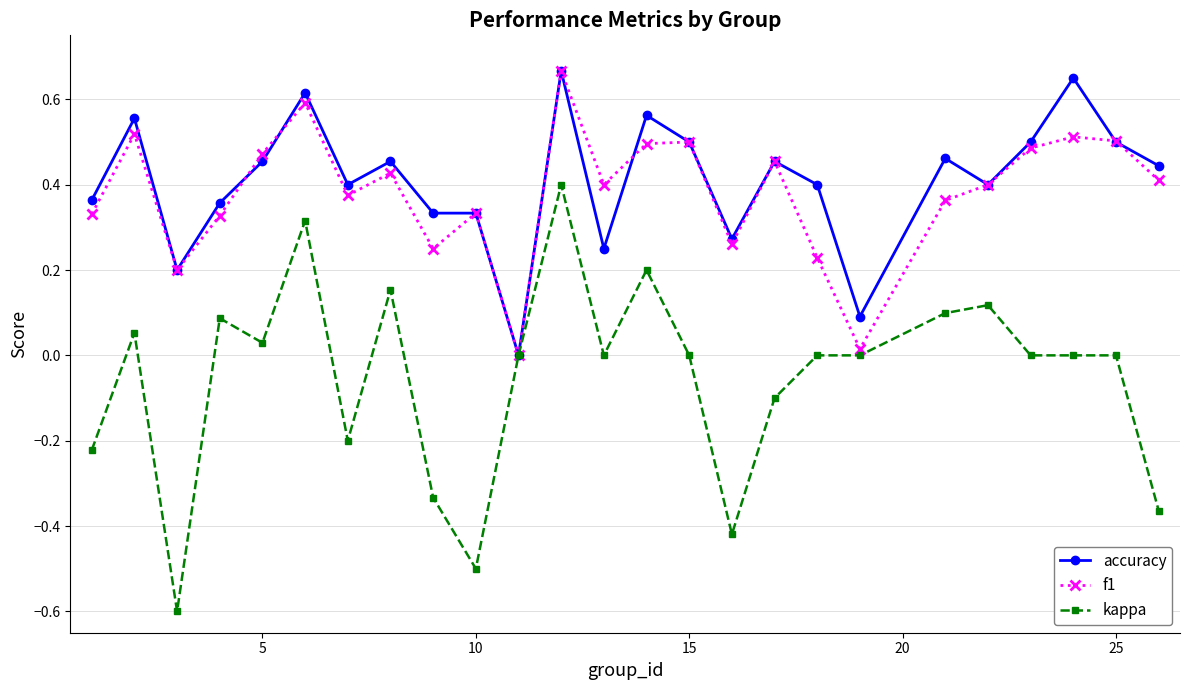

What is the difference between the maximum and second lowest values in the kappa series?

0.9